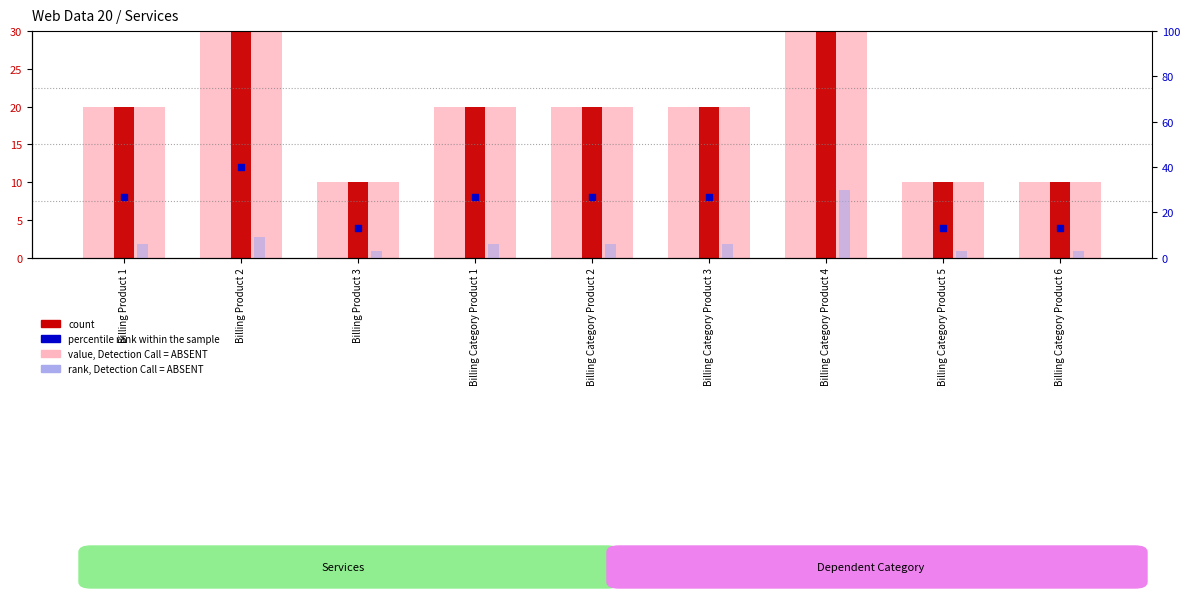

Which series contains the lowest Y value?

rank, Detection Call = ABSENT